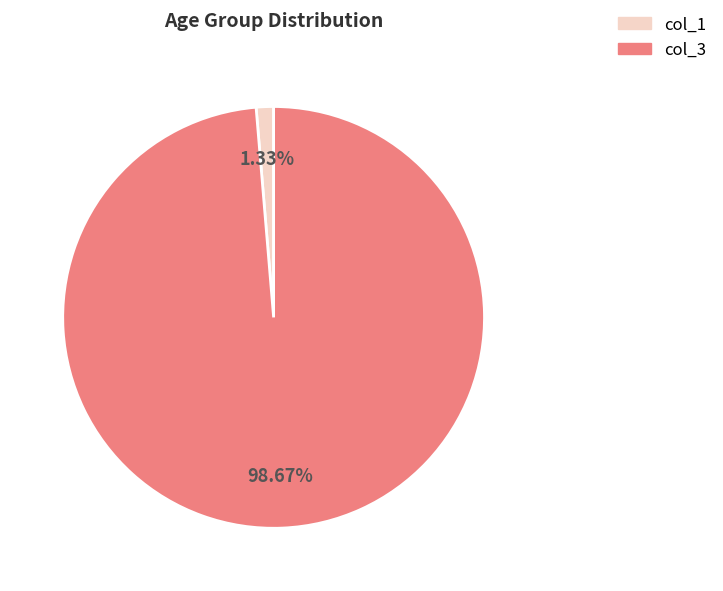

Is there a majority slice in this chart?

Yes